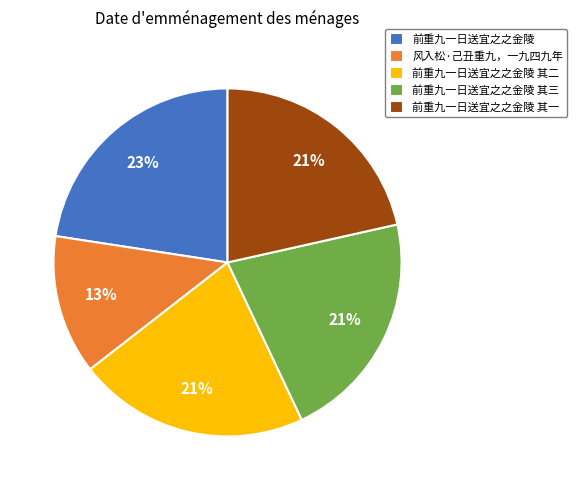

To the nearest percent, what is the combined percentage of 前重九一日送宜之之金陵 其一 and 前重九一日送宜之之金陵?

44%